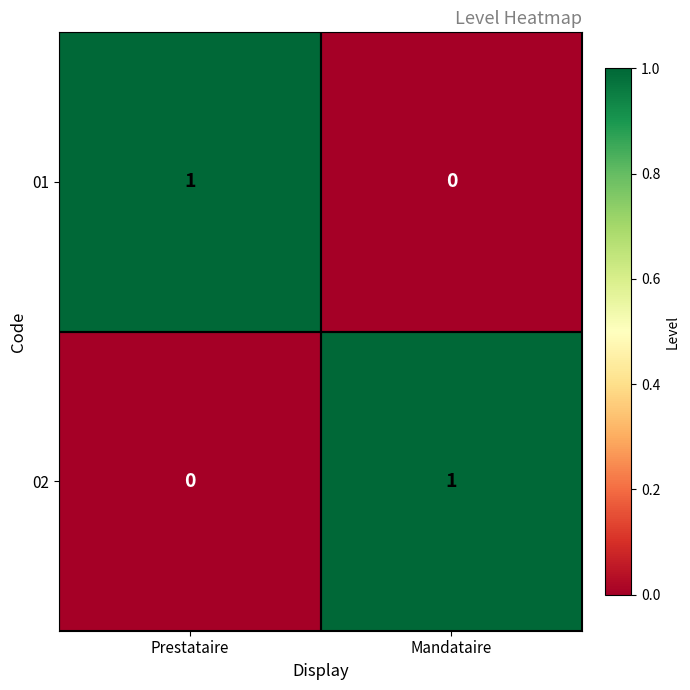

How many distinct data groups are displayed?

2